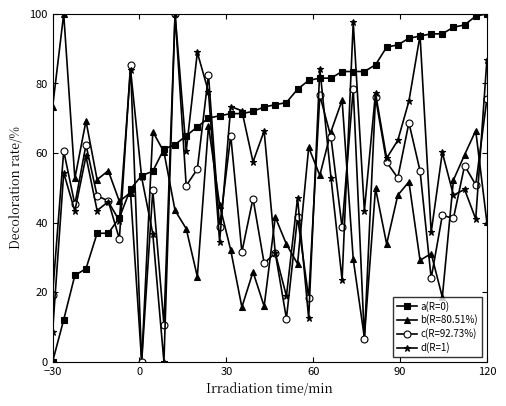

How many data points does each series have?

40